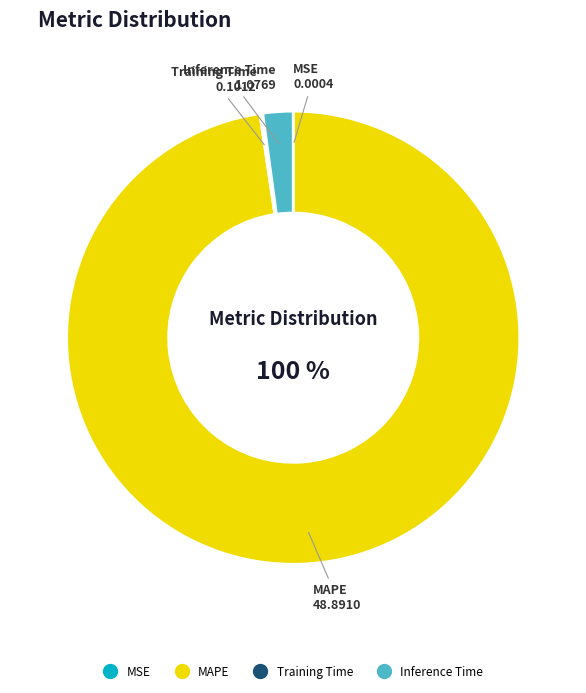

Is it true that Inference Time is 2% of the pie?

True